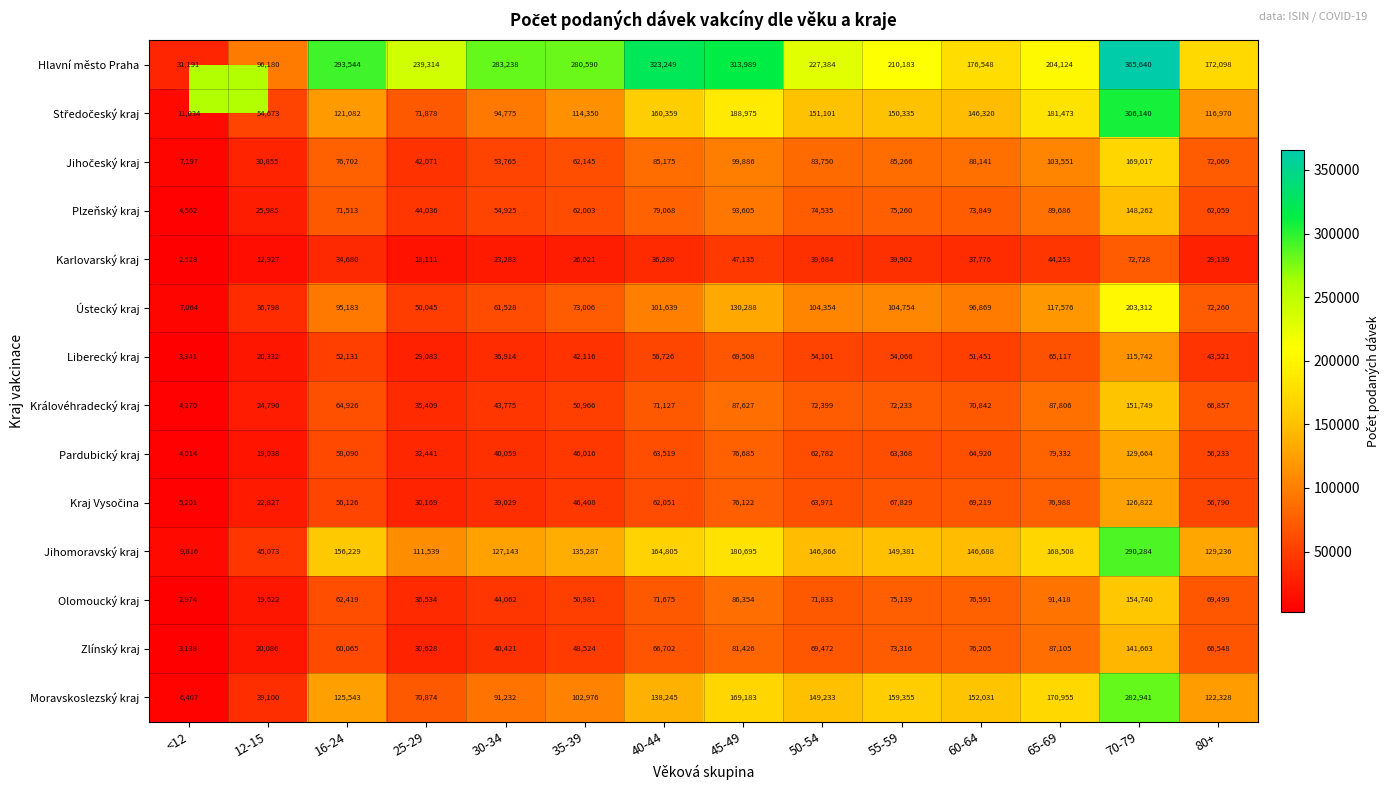

What is the minimum value for Zlínský kraj?

3138